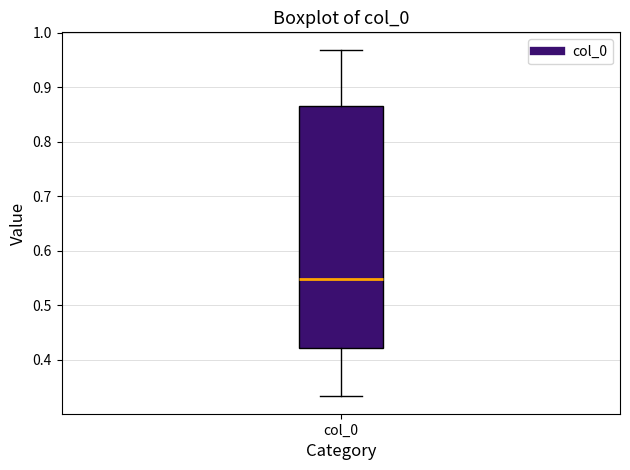

Read this box plot against the y-axis: the position of the median line, the range covered by the box, and the ends of both whiskers. The values are not printed on the chart, so give them approximately, as read against the axis.

median 0.55, box 0.42 to 0.87, whiskers 0.33 to 0.97